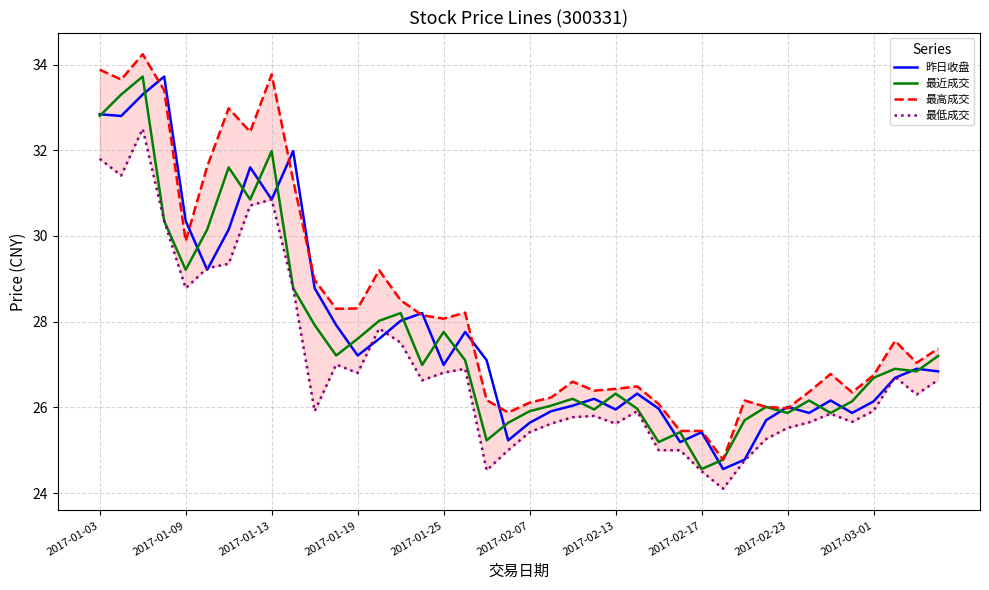

What position from the left is 33?

34